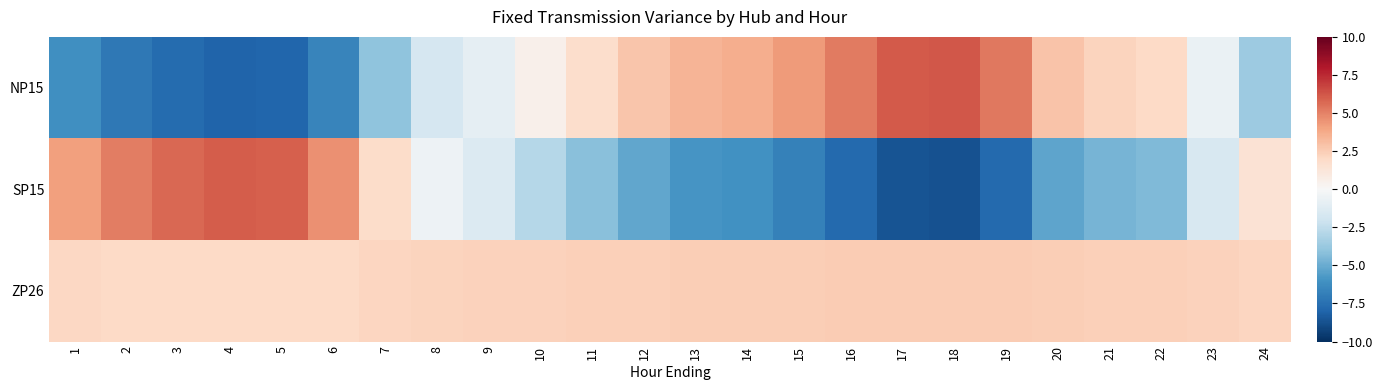

At which category is the sum across all series the highest?

3